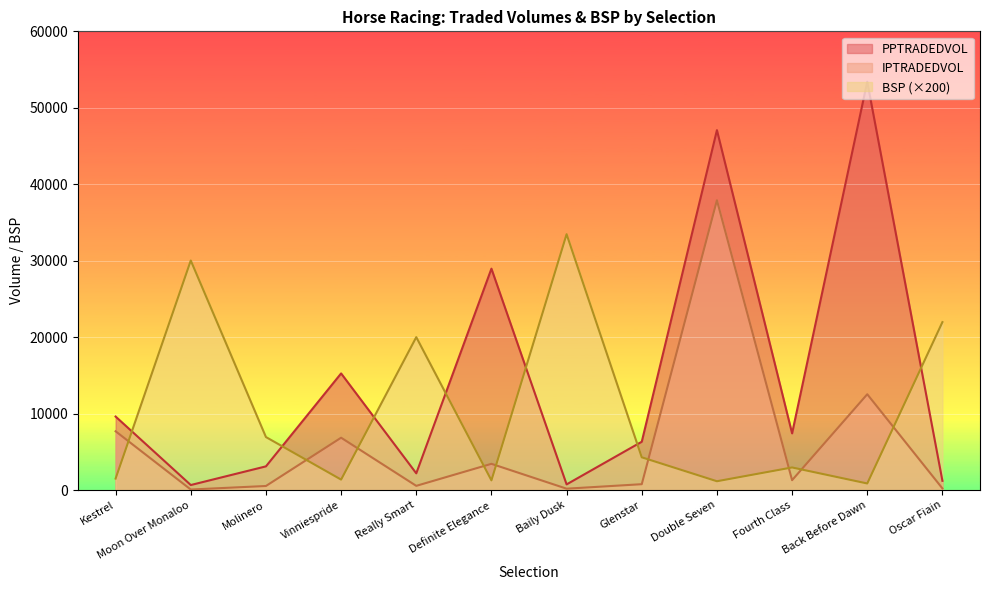

Does the chart display data point markers on the line(s)?

No